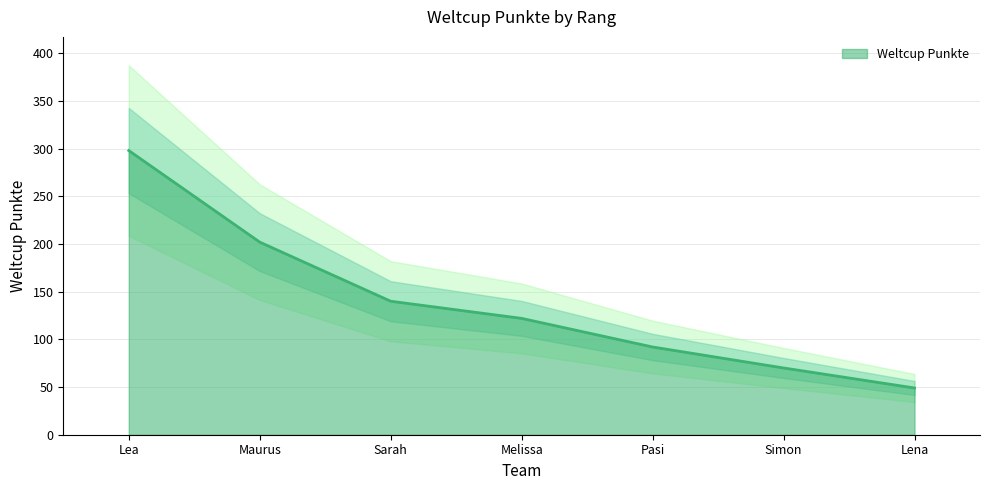

List the labels in order of value, smallest first.

Lena, Simon, Pasi, Melissa, Sarah, Maurus, Lea